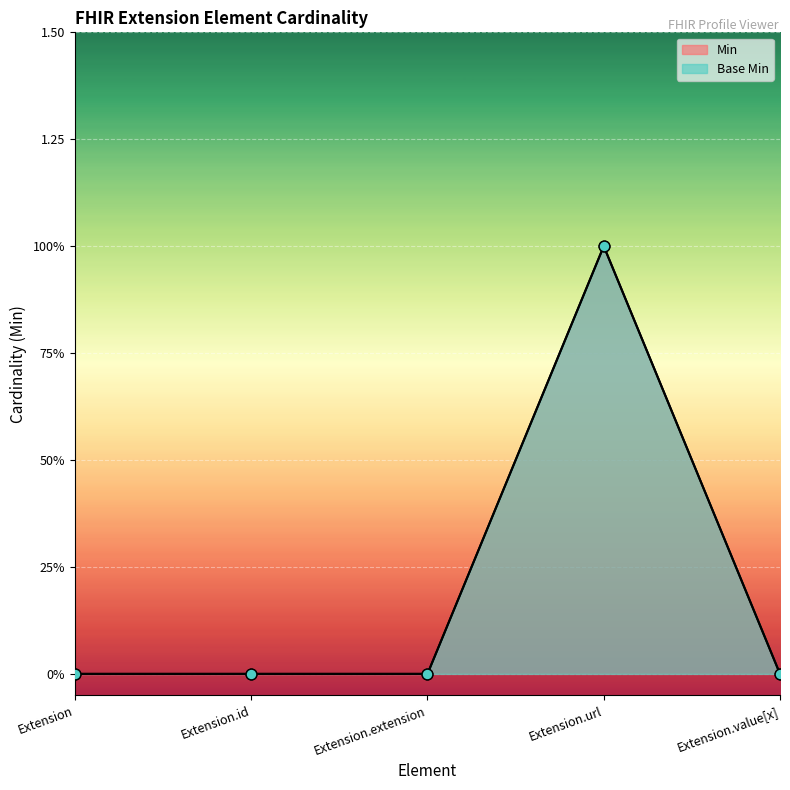

What are all the series names shown in the legend?

Min, Base Min